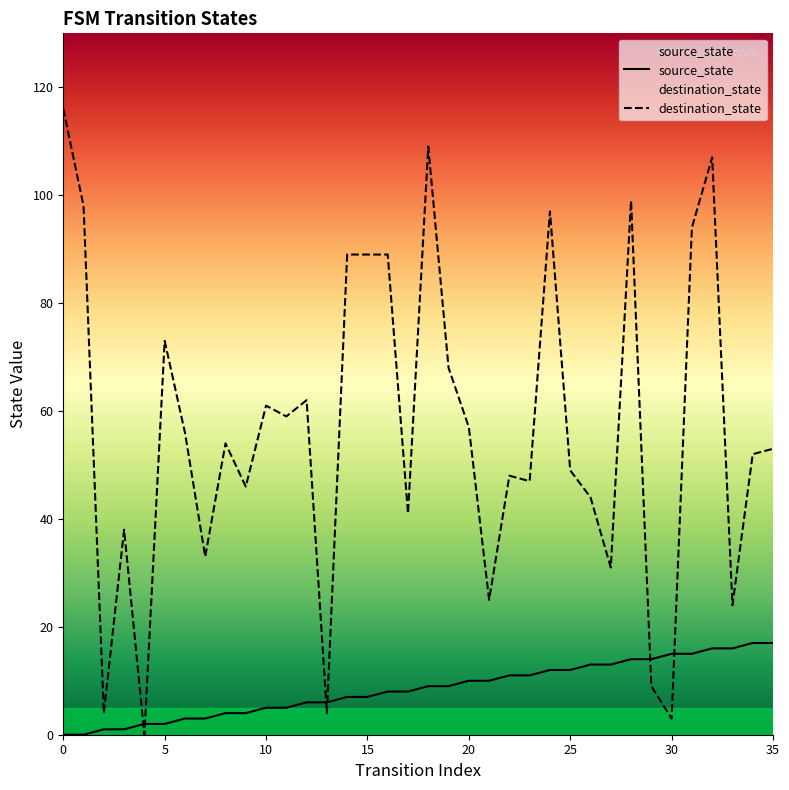

List the series in order of their peak value, lowest first.

source_state, destination_state